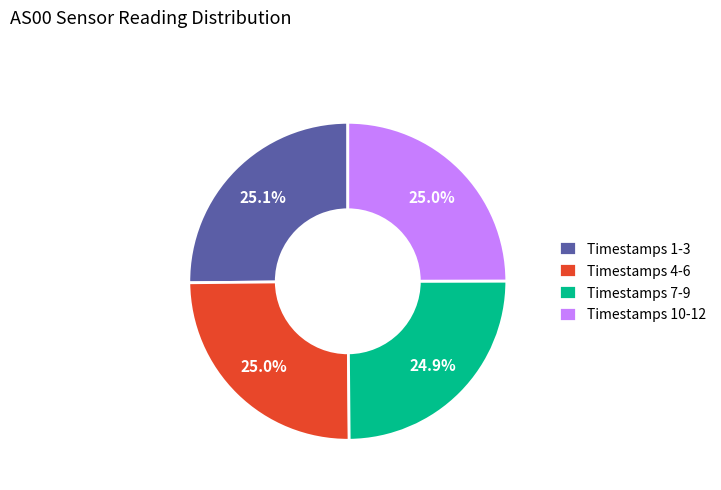

Is there a majority slice in this chart?

No